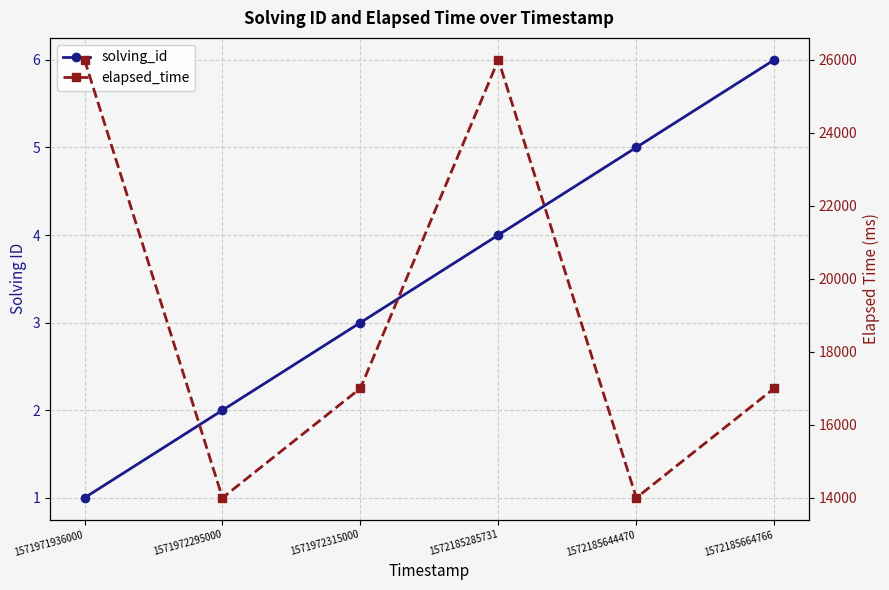

At which label does elapsed_time reach its peak?

1571971936000